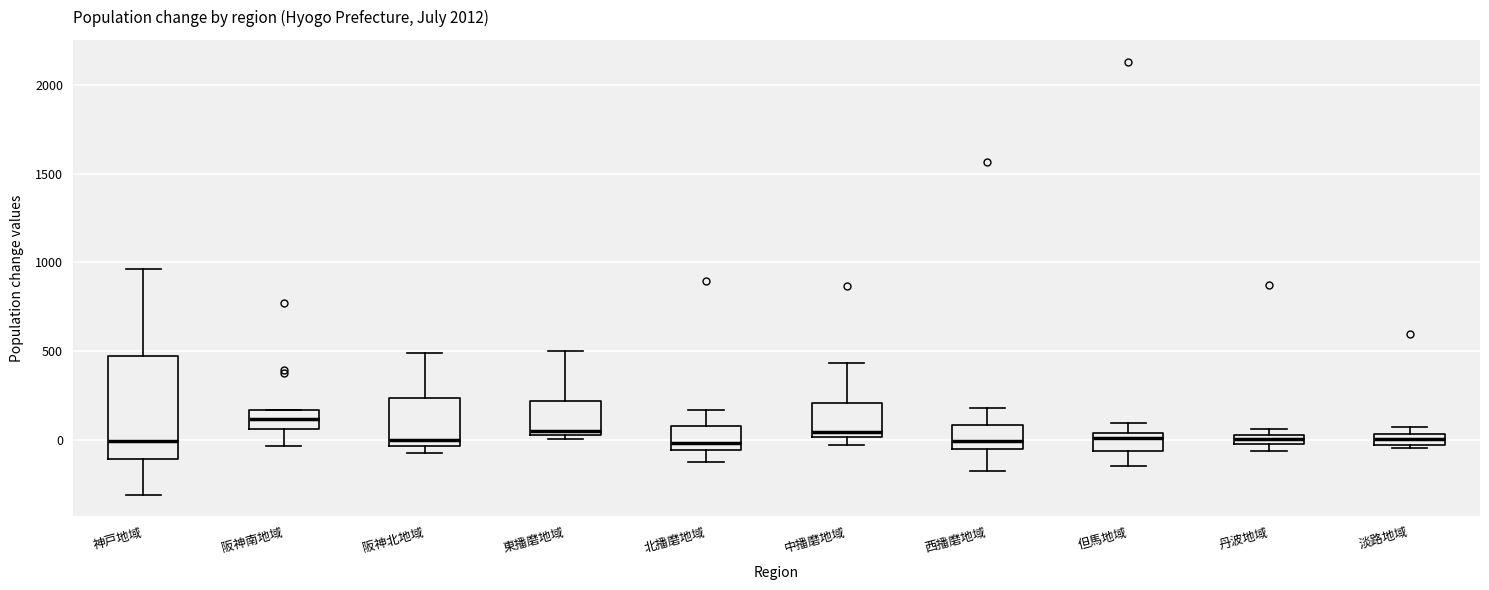

Which box's median line is the highest?

阪神南地域